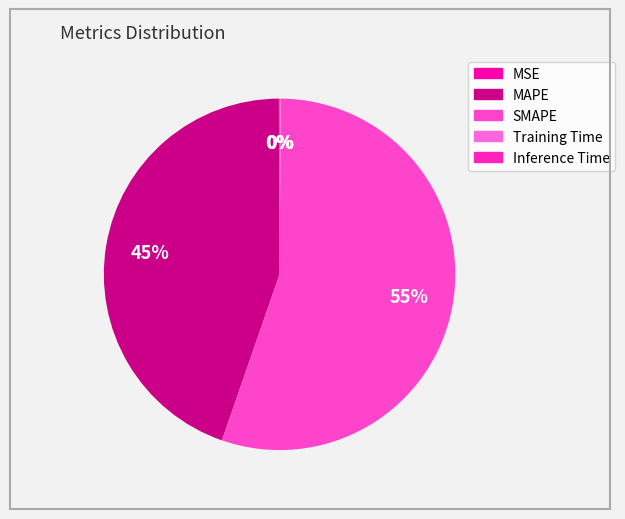

Is it true that MSE is 0% of the pie?

True